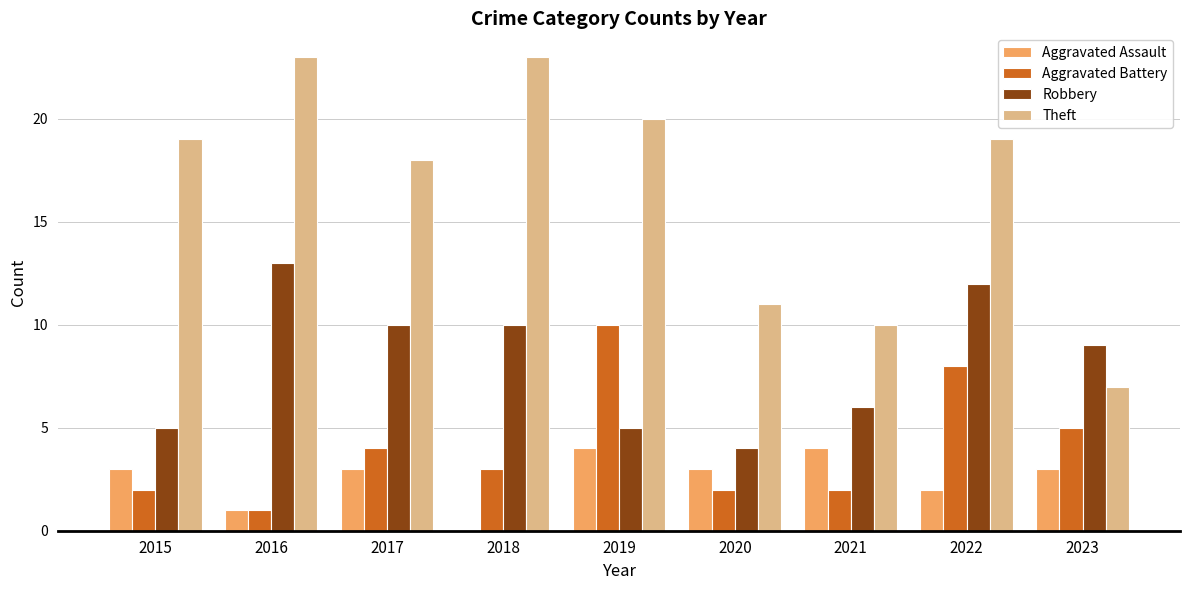

Between 2022 and 2023, which series saw the biggest shift?

Theft